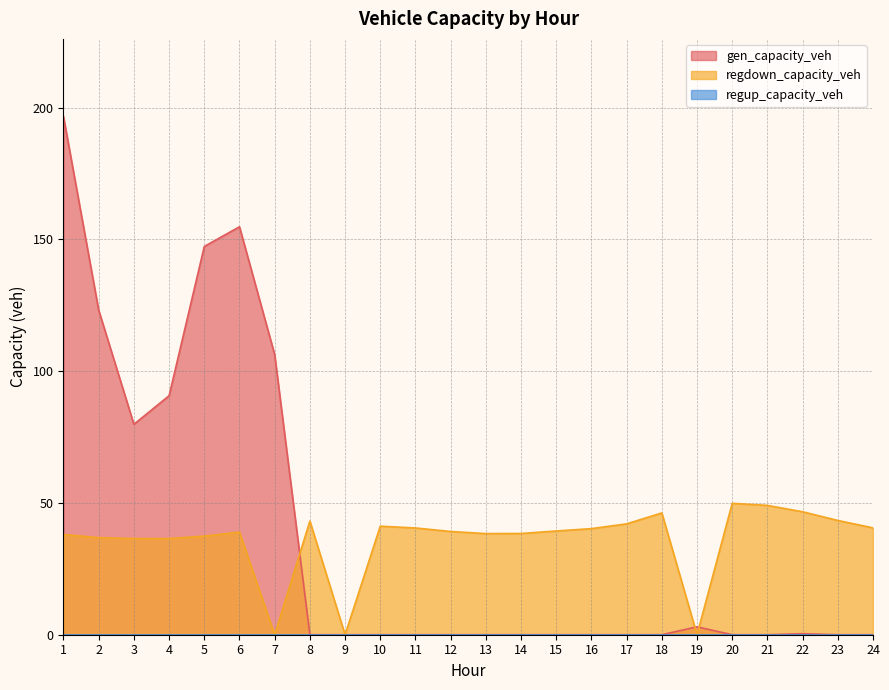

Which series has the largest total across all categories?

gen_capacity_veh